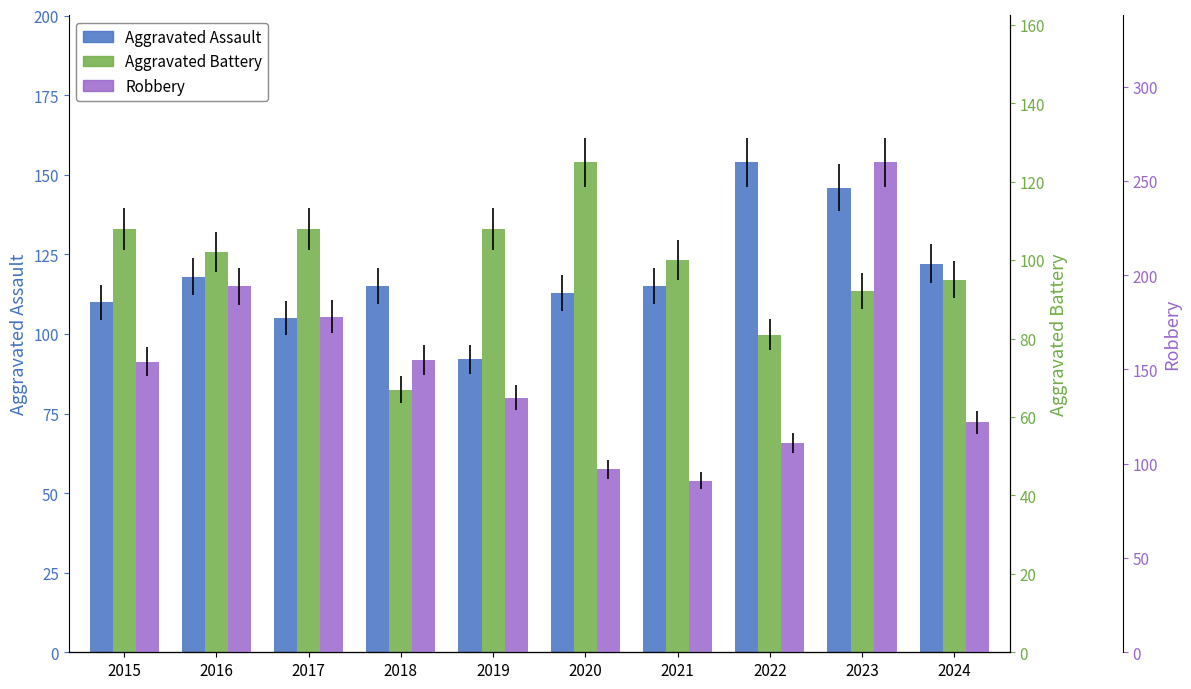

Between 2022 and 2019, which is larger?

2022